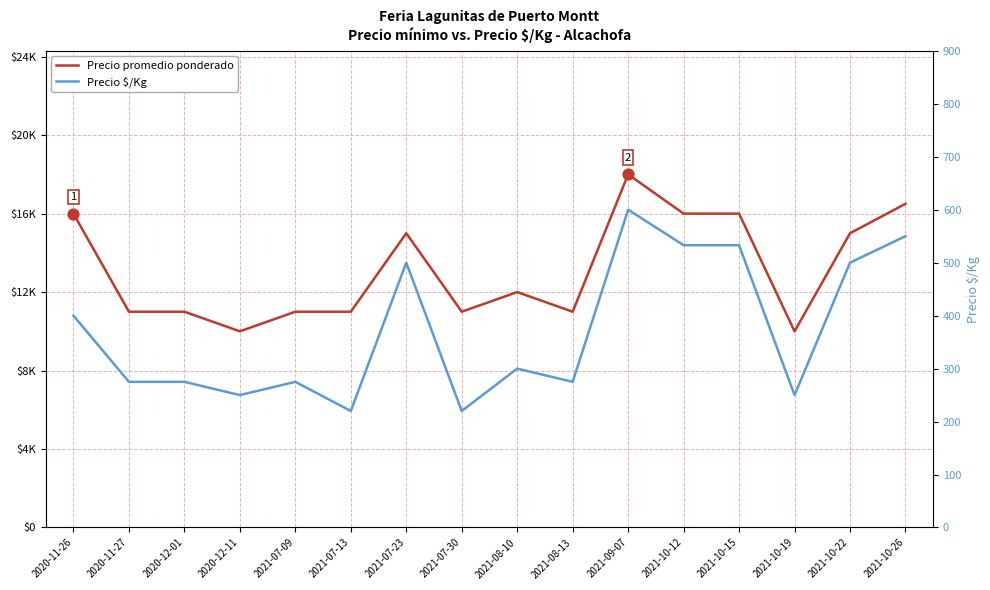

What is the total value across all series at 2021-10-26?

17050